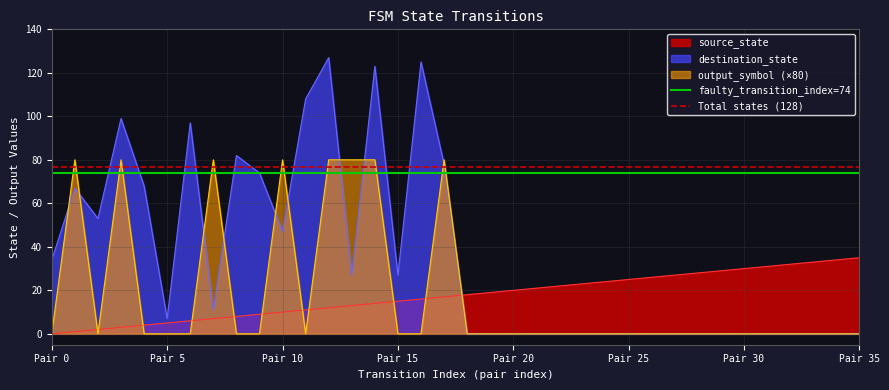

The destination_state series shows 0 at Pair 30. True or false?

True